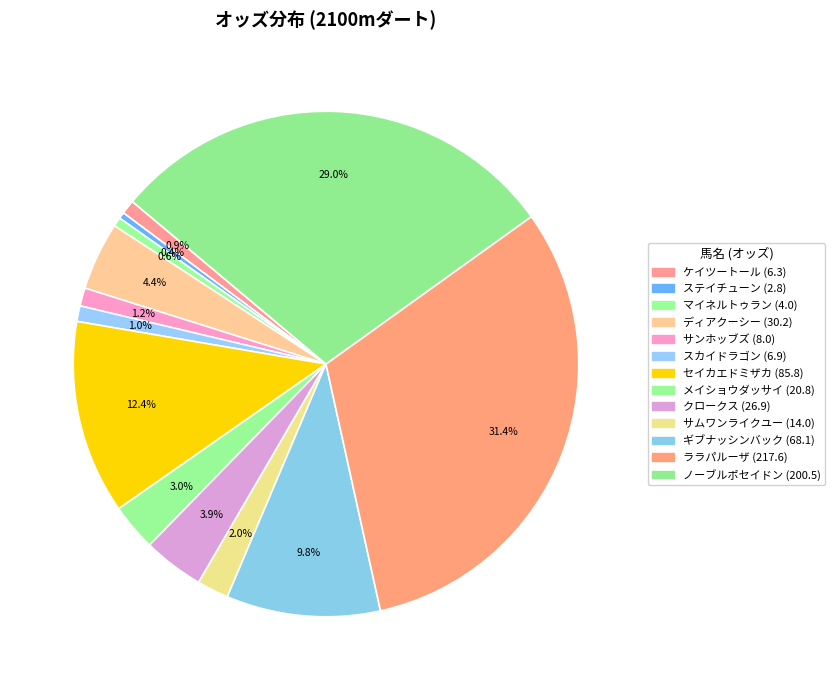

How many slices are in this pie chart?

13